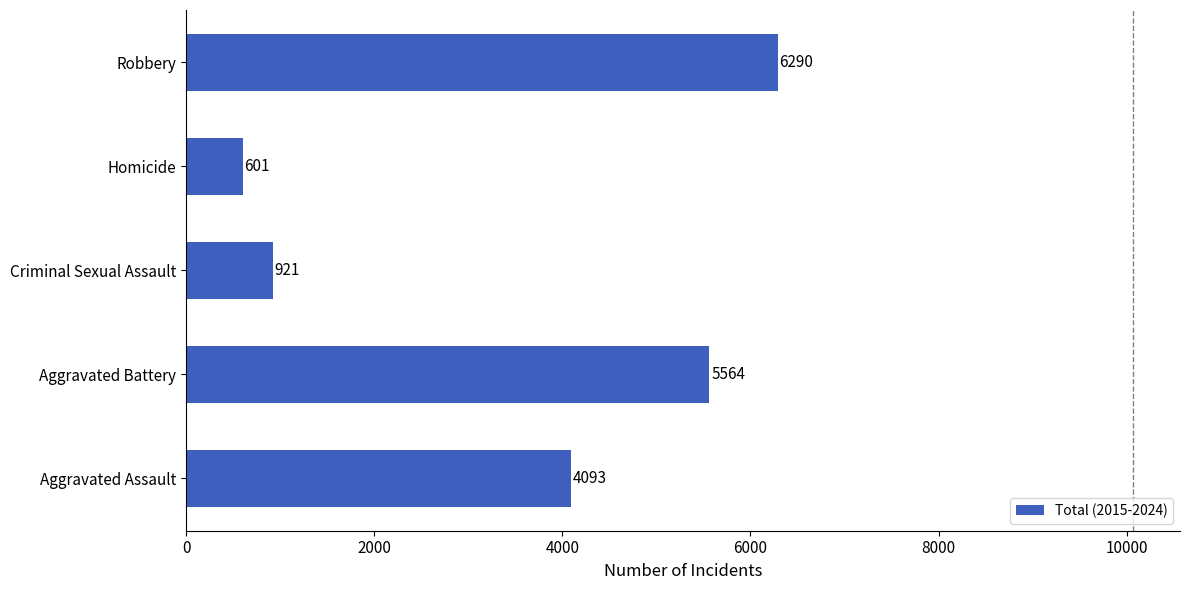

Is it true that the value at Criminal Sexual Assault is 921?

True